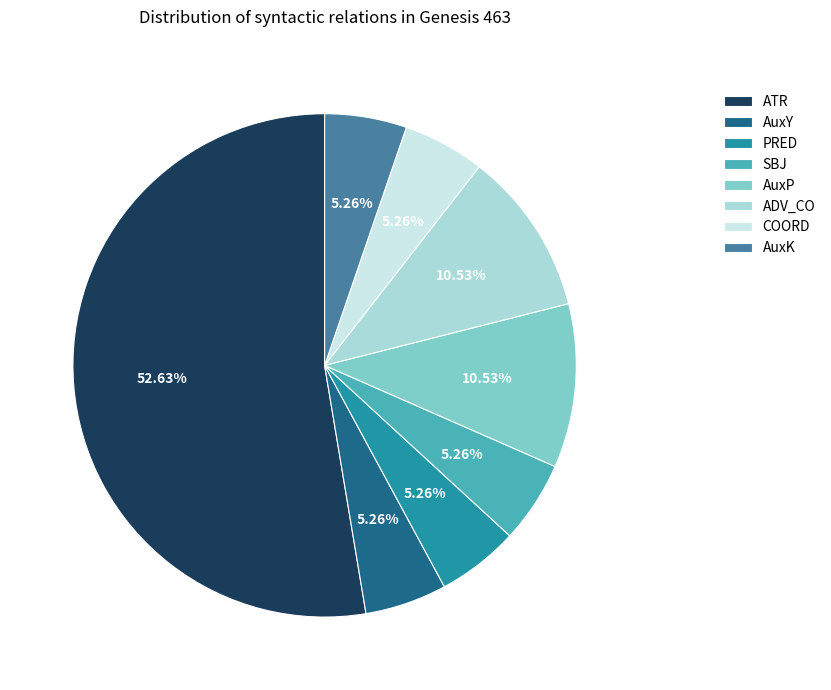

To the nearest percent, what is the average slice percentage?

12%